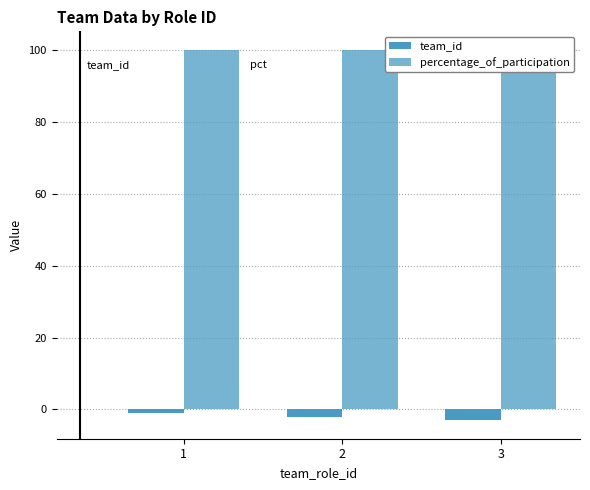

The value of percentage_of_participation at 2 is 51. True or false?

False